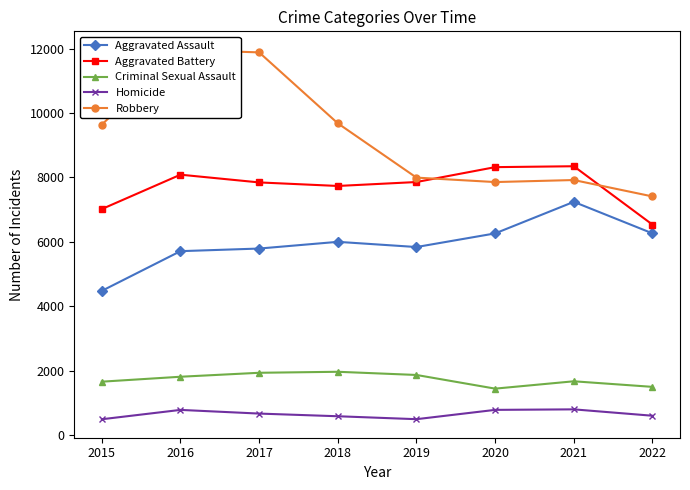

Between 2016 and 2017, which series saw the biggest shift?

Aggravated Battery